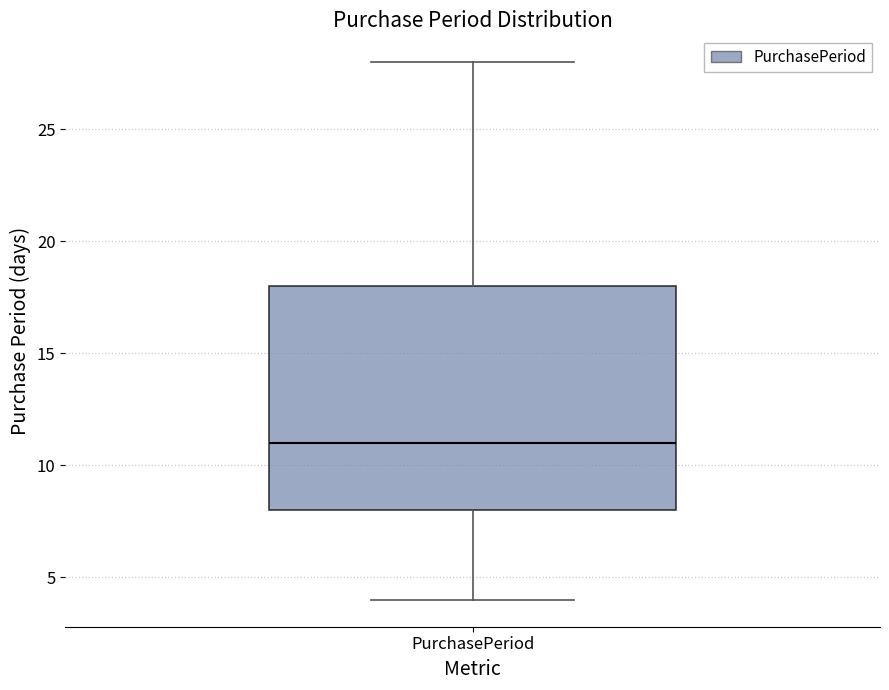

Read this box plot against the y-axis: the position of the median line, the range covered by the box, and the ends of both whiskers. The values are not printed on the chart, so give them approximately, as read against the axis.

median 11, box 8 to 18, whiskers 4 to 28